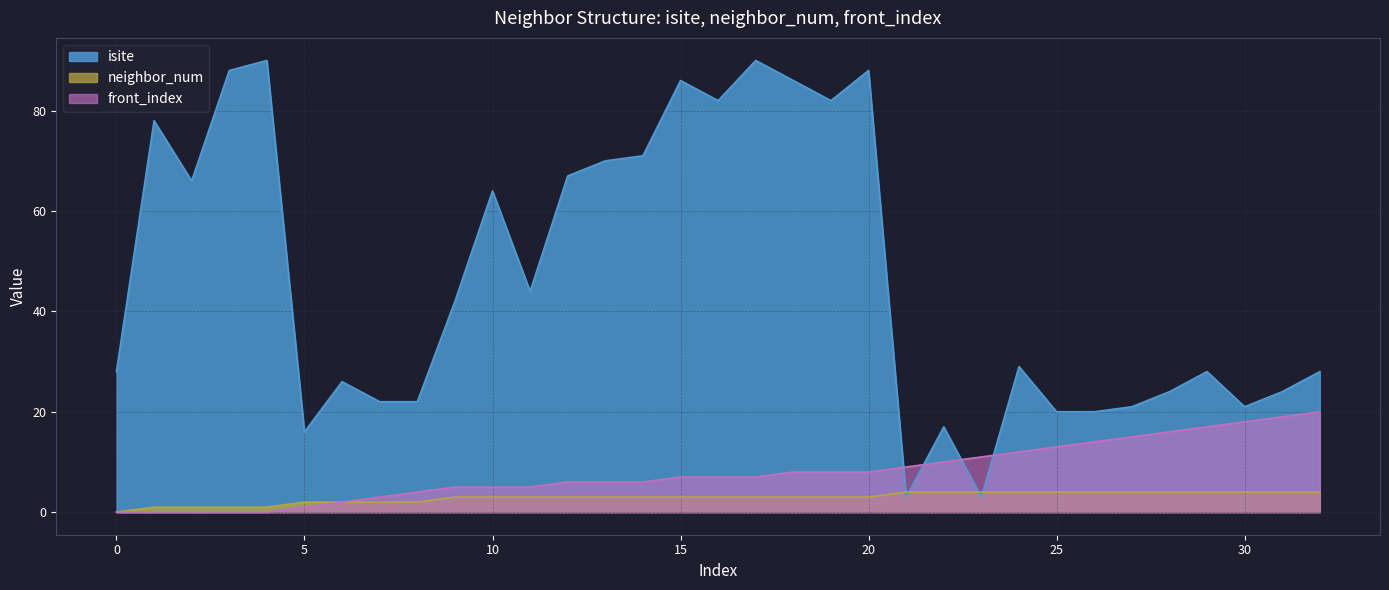

Does the chart have visible grid lines?

Yes